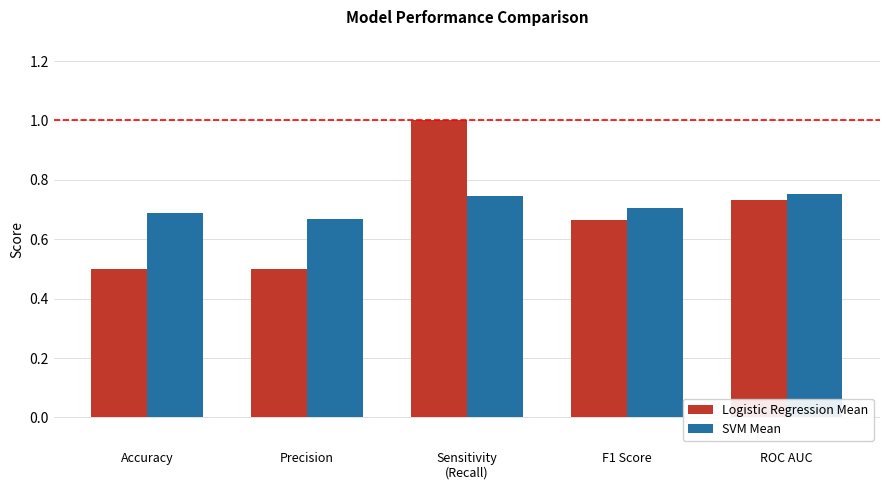

What are all the series names shown in the legend?

Logistic Regression Mean, SVM Mean